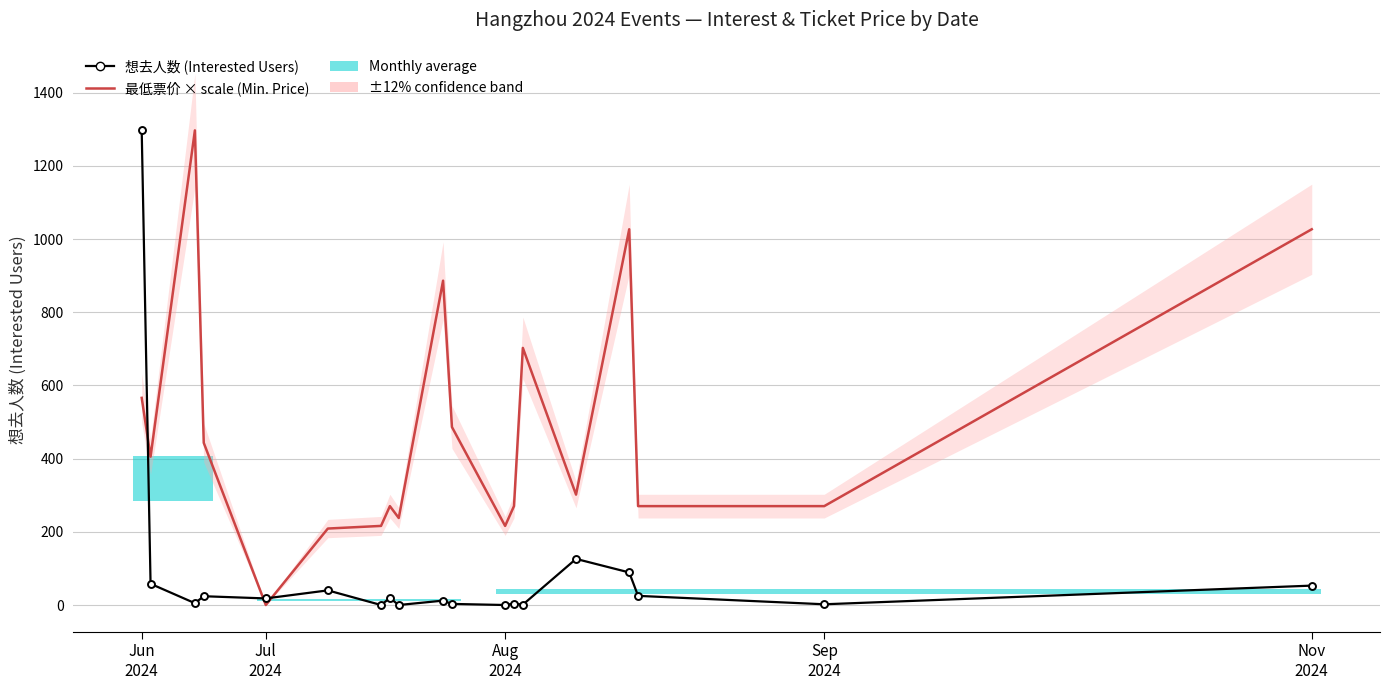

What position from the left is 7?

8